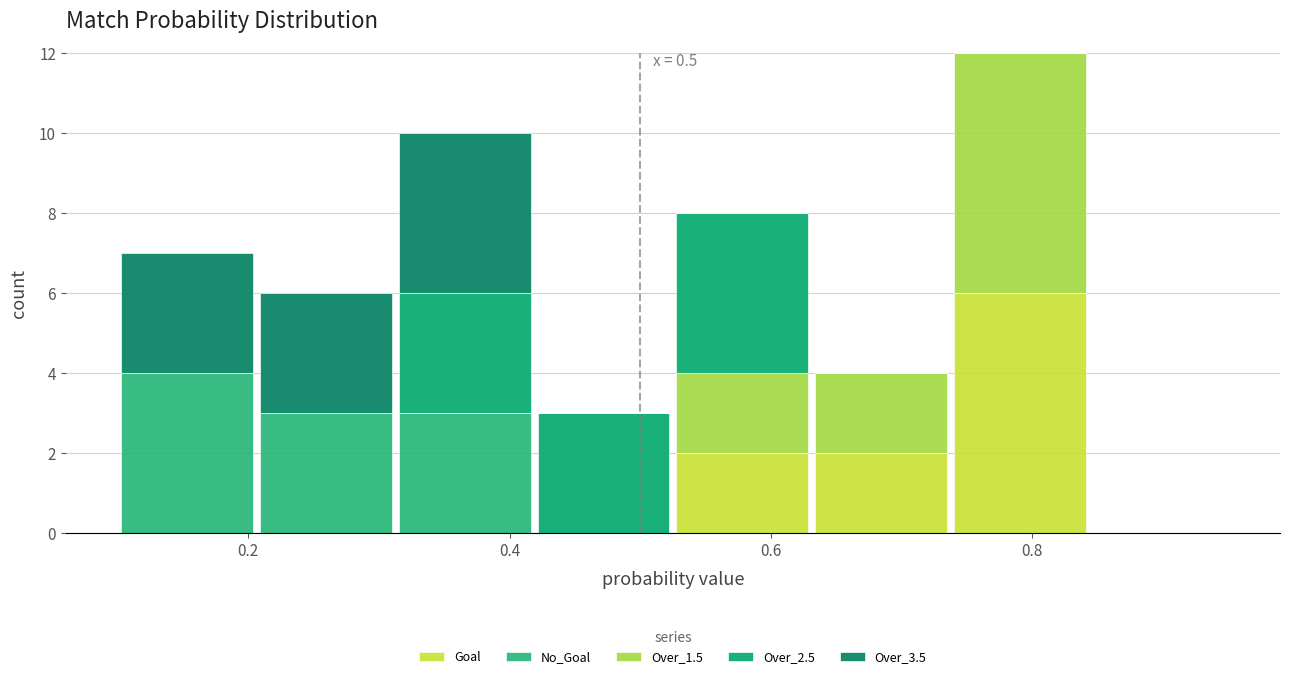

Which range on the x-axis has the tallest stacked bar (by total height)?

0.74 to 0.84